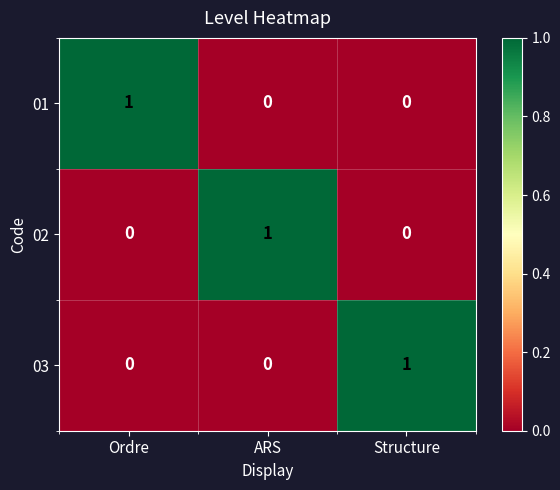

At which label does 03 reach its peak?

Structure